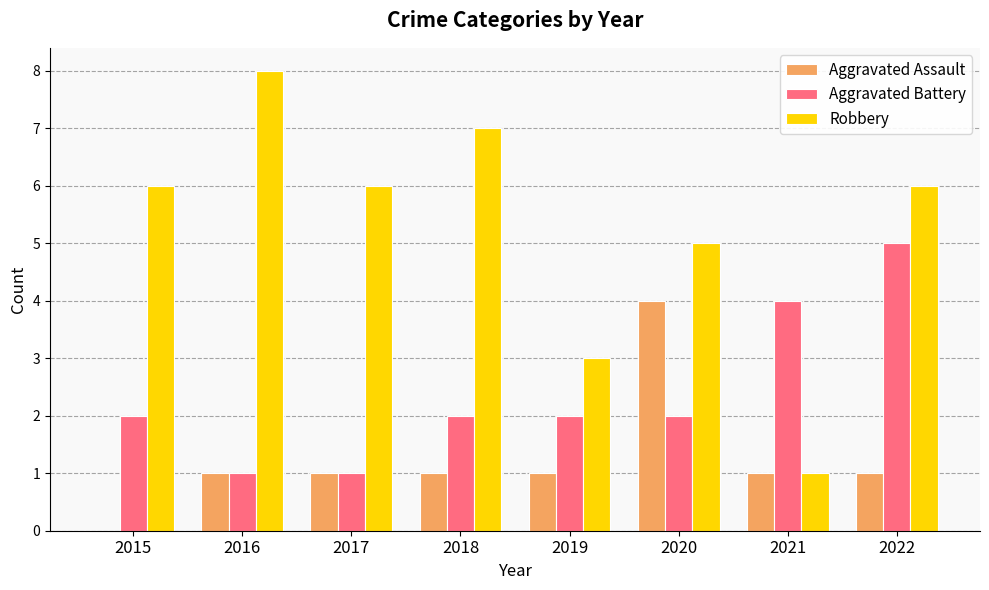

Count the number of data series in this chart.

3